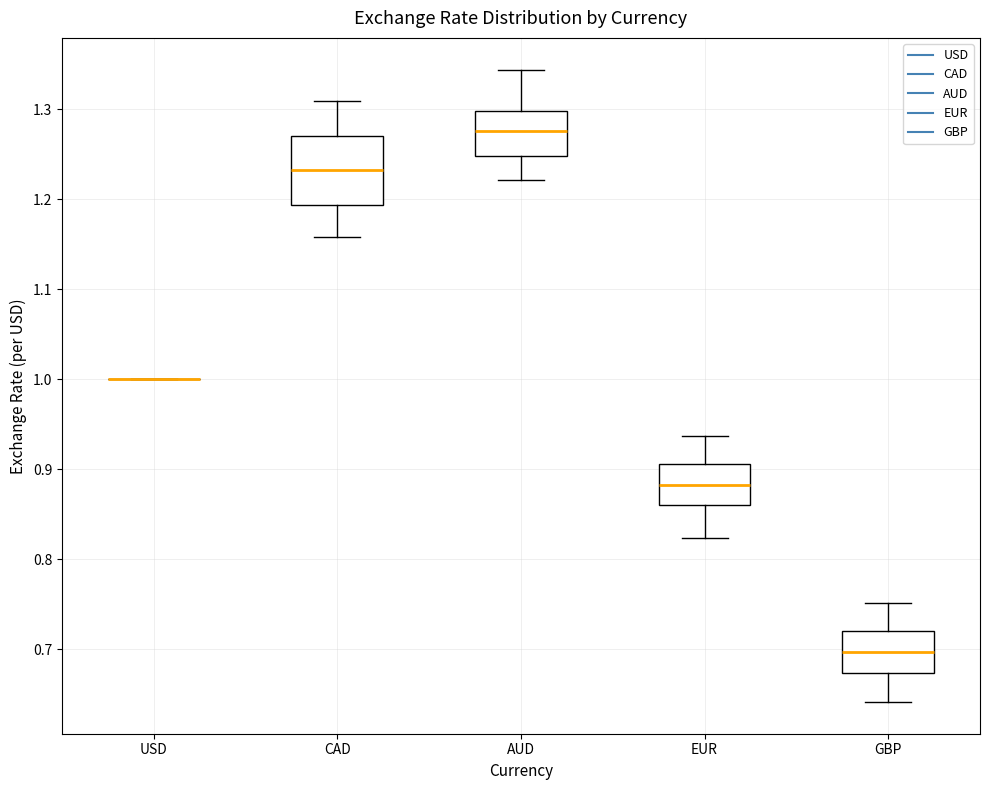

Which box is the tallest, from its lower edge to its upper edge?

CAD